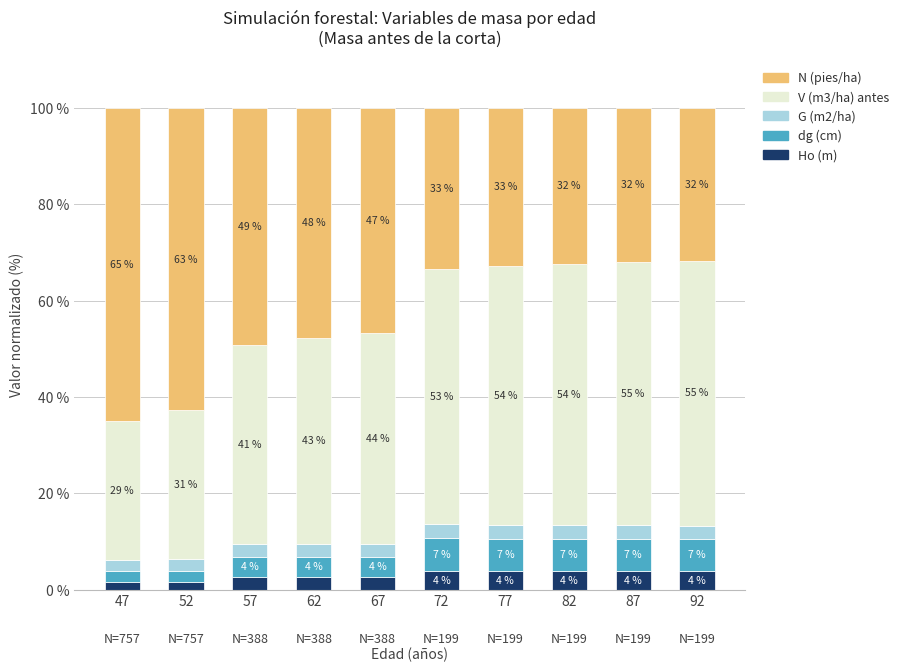

What is the total value across all series at 77?

100.0